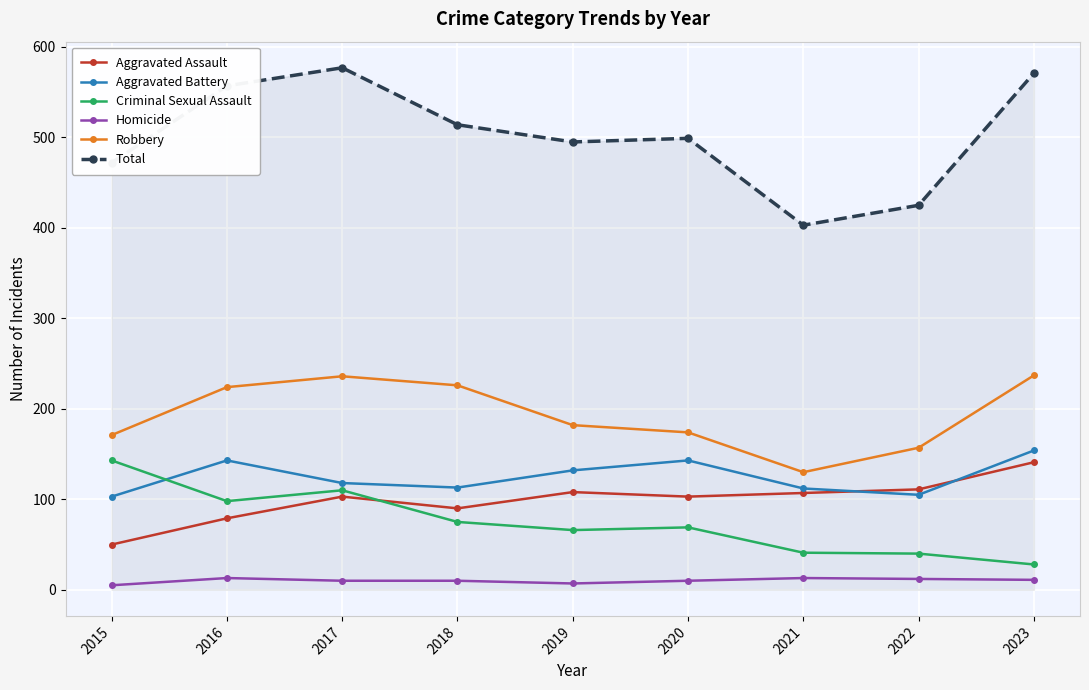

Between 2015 and 2016, which series saw the biggest shift?

Total